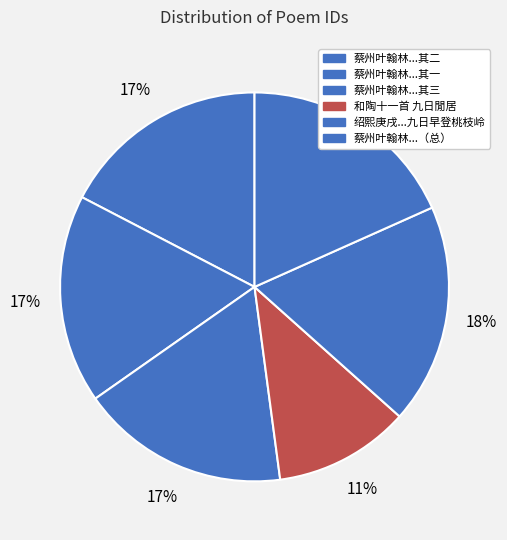

How many segments does this pie chart have?

6